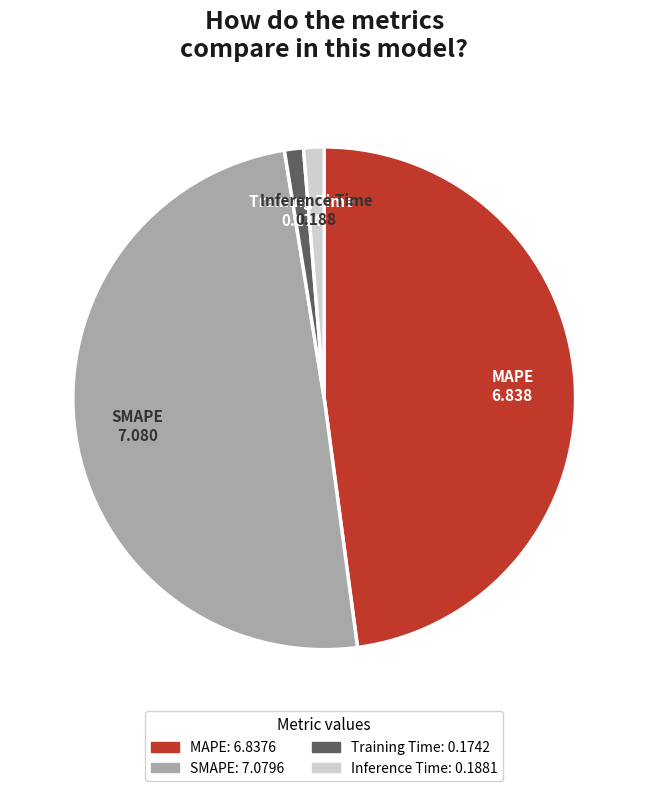

How many segments does this pie chart have?

4